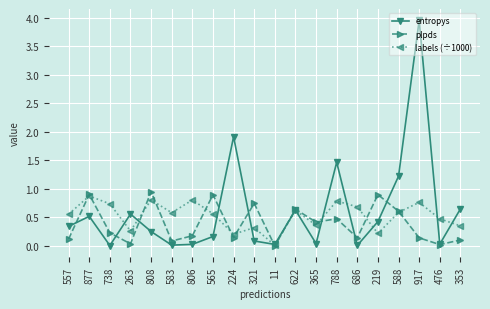

After their last crossing, which series has the higher values: entropys or plpds?

entropys